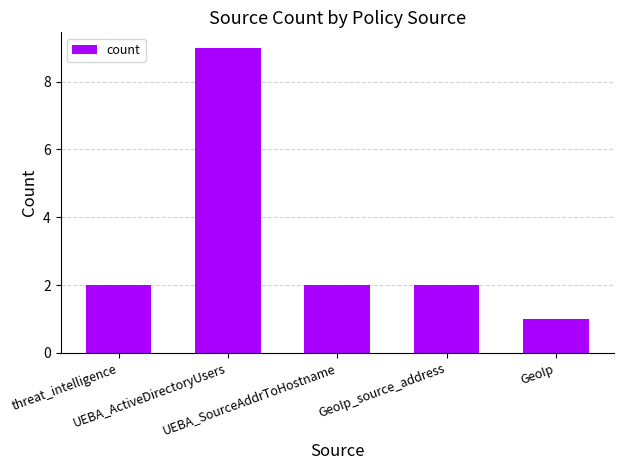

At which category does the chart reach its minimum across all series?

GeoIp